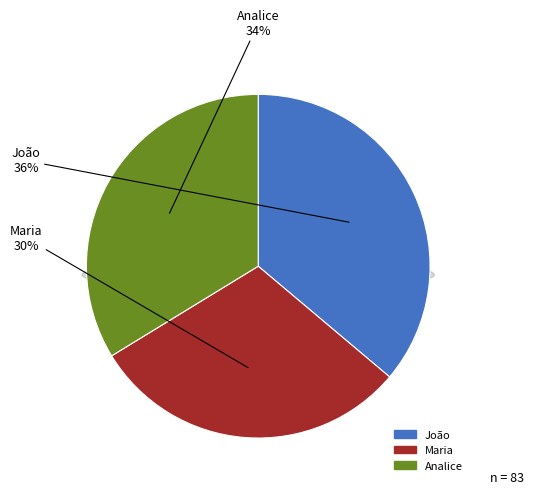

The Analice slice represents 23% of the pie. True or false?

False